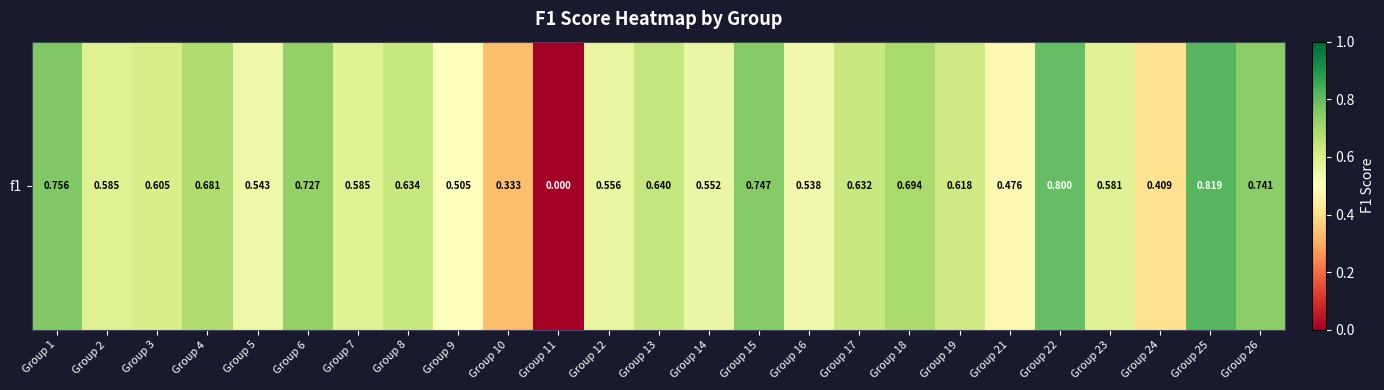

How many series are shown in this chart?

1